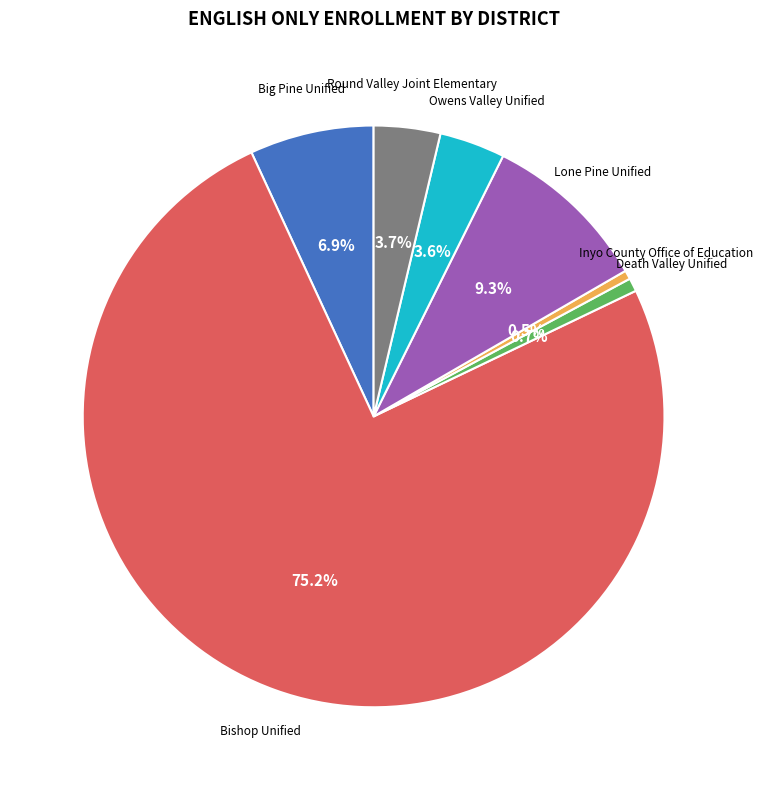

Is there any slice that represents more than half of the pie?

Yes